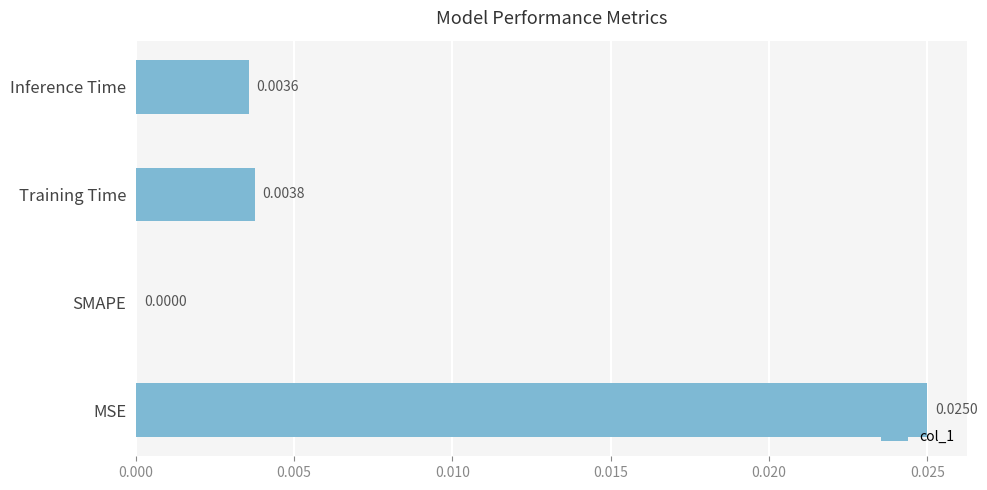

Which has a higher value, MSE or Inference Time?

MSE